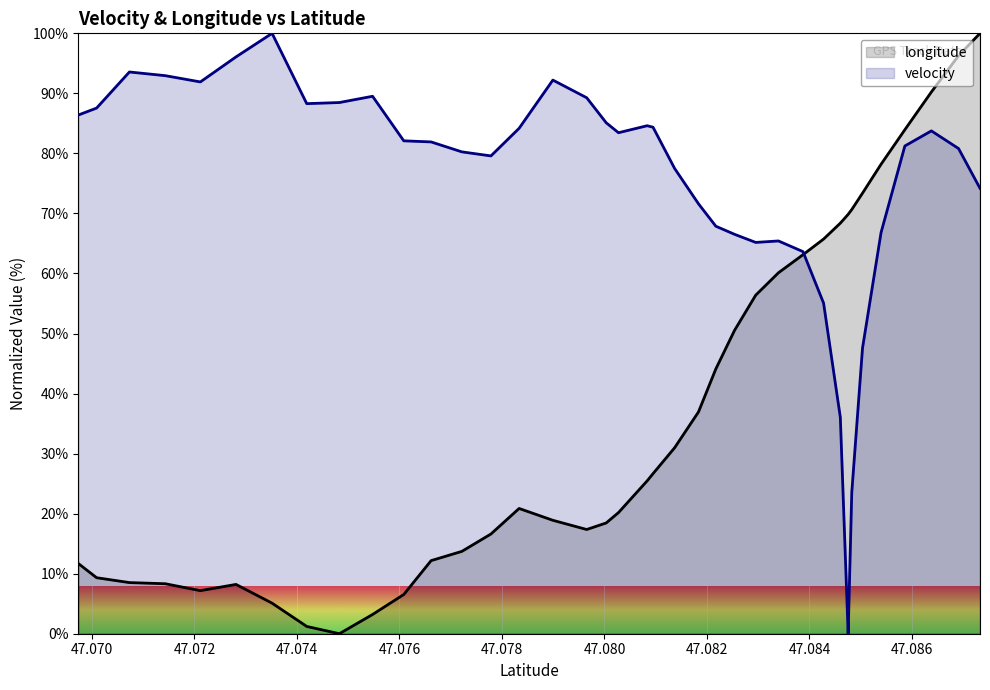

What are all the series names shown in the legend?

longitude, velocity